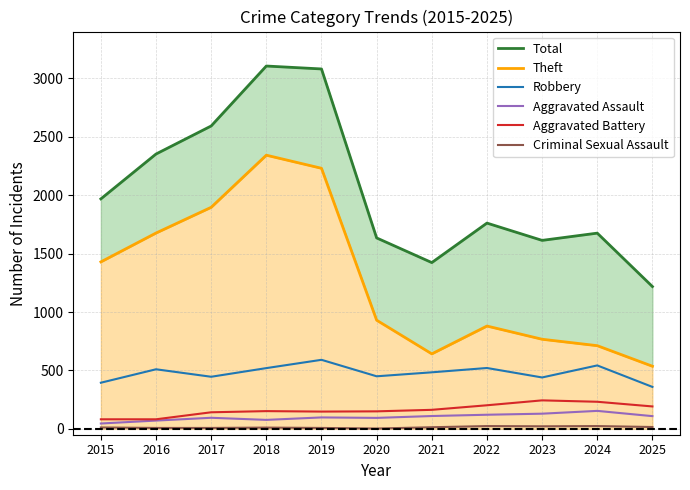

Which series changed the most between 2015 and 2022?

Theft